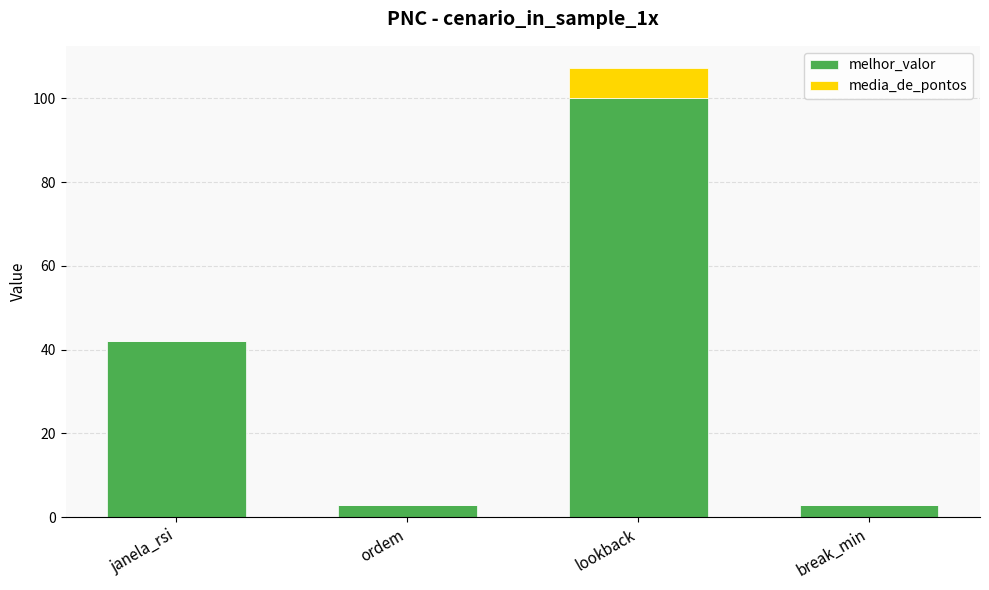

Count the melhor_valor values in the range 3 to 100.

4